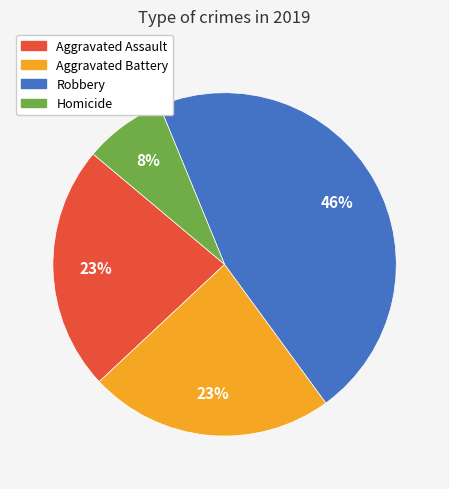

To the nearest percent, what is the average slice percentage?

25%